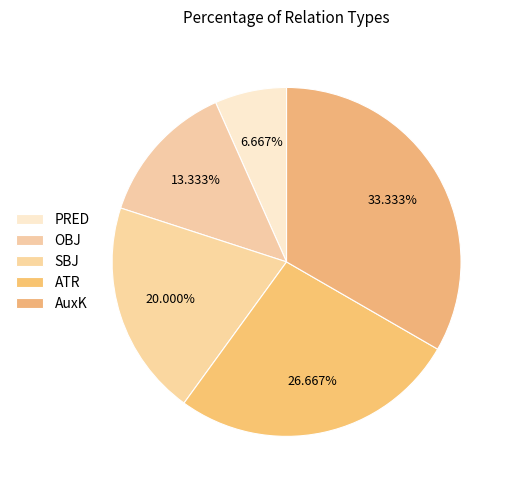

To the nearest percent, what is the combined percentage of OBJ and AuxK?

47%